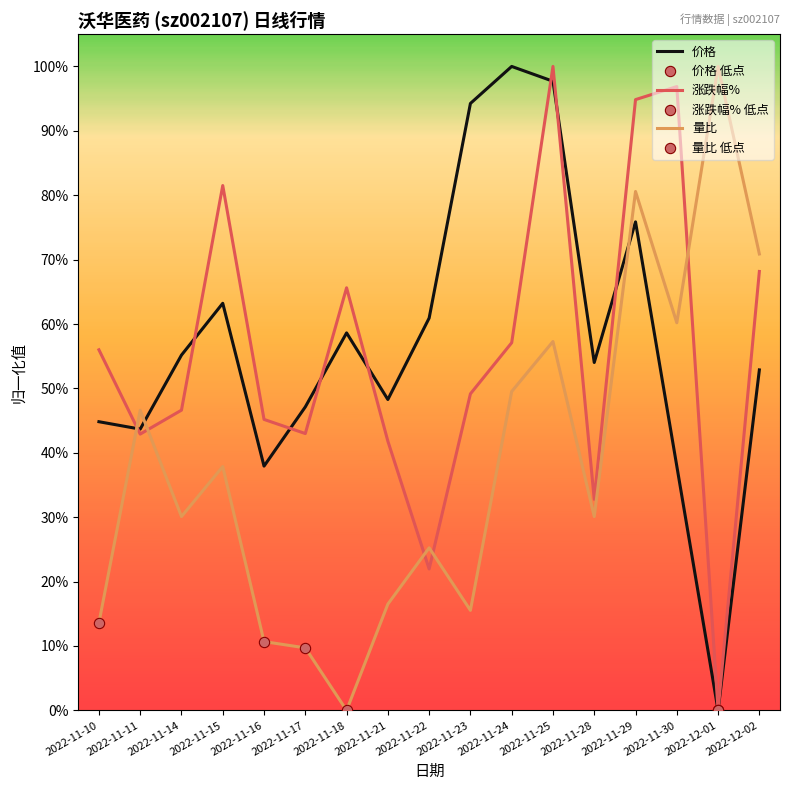

At which category is the sum across all series the highest?

2022-11-25